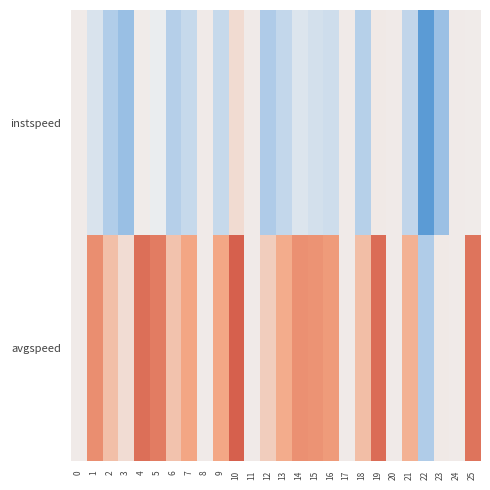

How many distinct data groups are displayed?

2